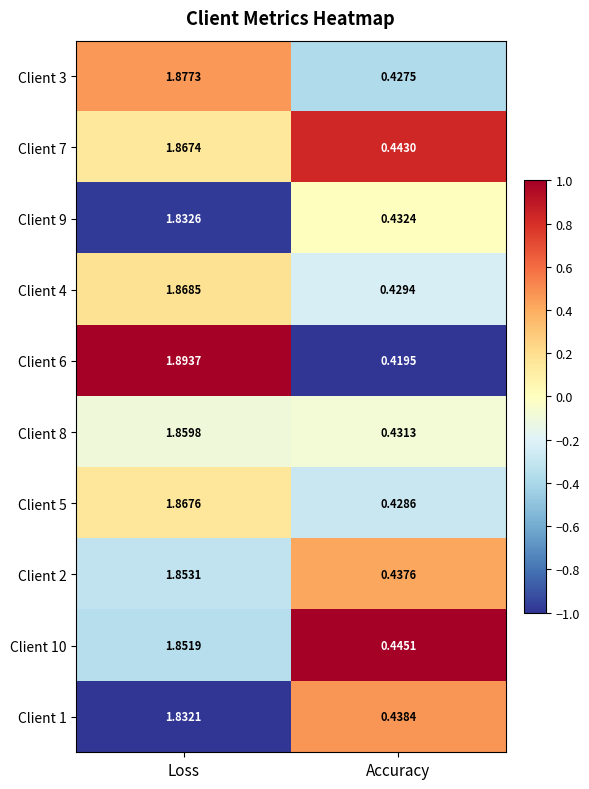

At Loss, list the series in order from smallest to largest.

Client 1, Client 9, Client 10, Client 2, Client 8, Client 7, Client 5, Client 4, Client 3, Client 6